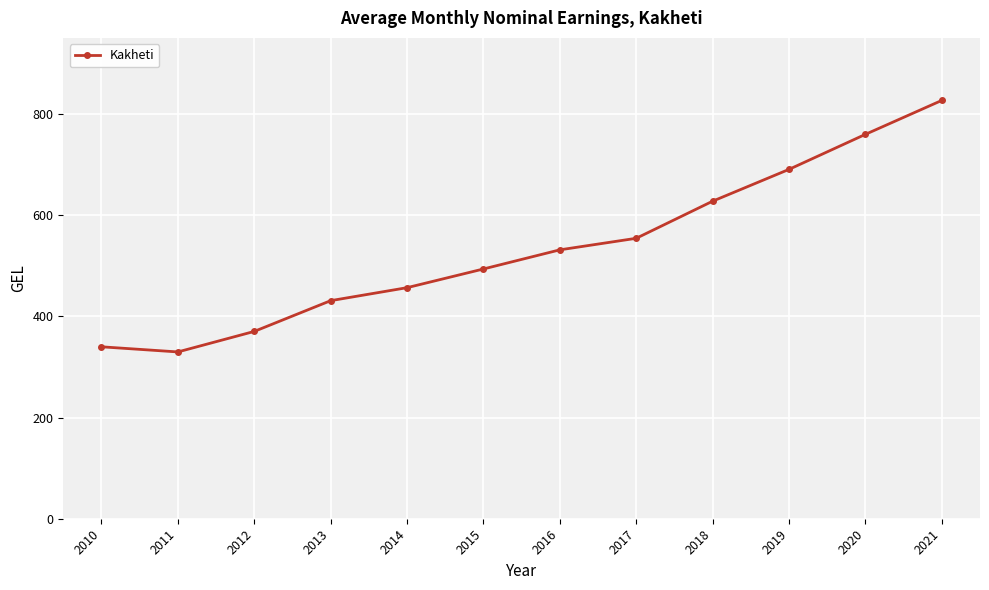

True or false: there are more than 0 points higher than both neighbors.

False